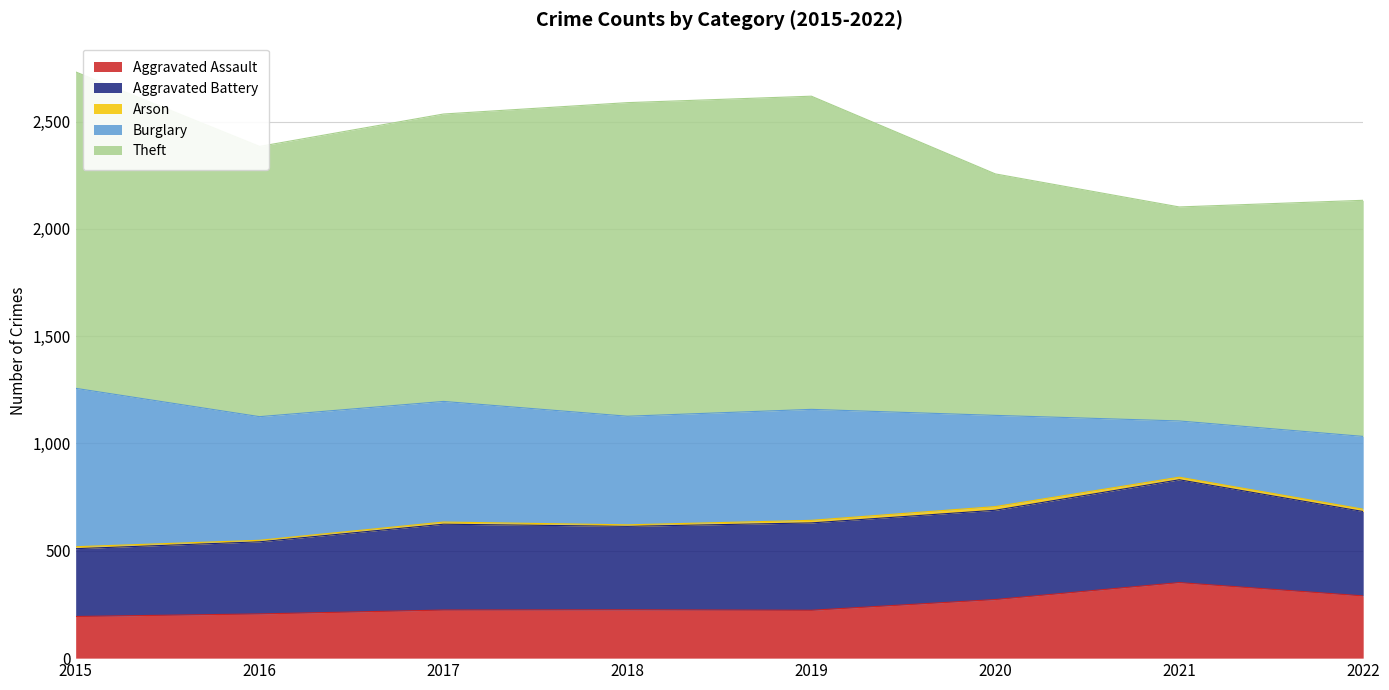

What are all the series names shown in the legend?

Aggravated Assault, Aggravated Battery, Arson, Burglary, Theft